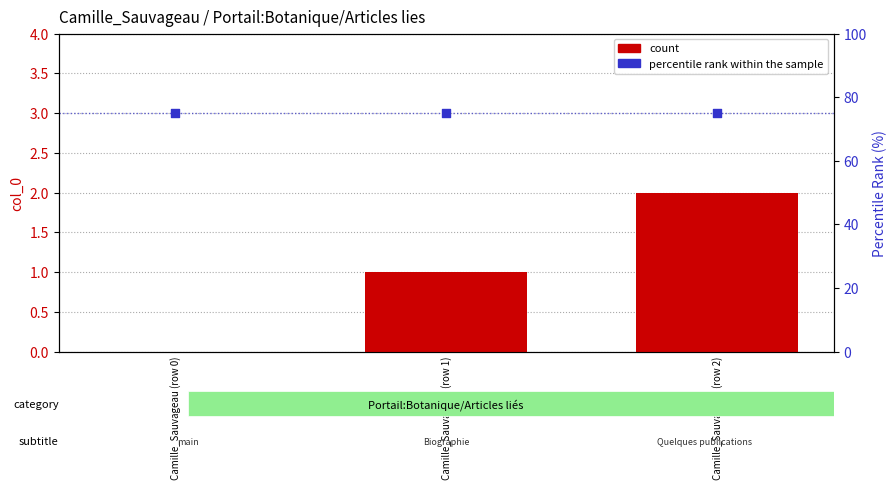

At how many categories does at least one series exceed 71?

3